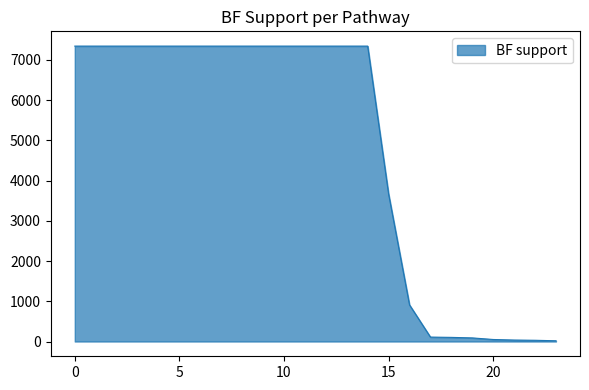

What is the greatest value displayed?

7342.2